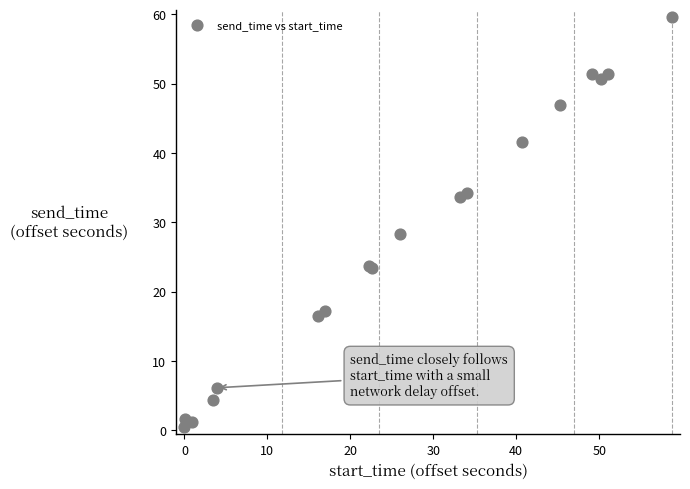

What Y value in the scatter plot is closest to 30?

28.3